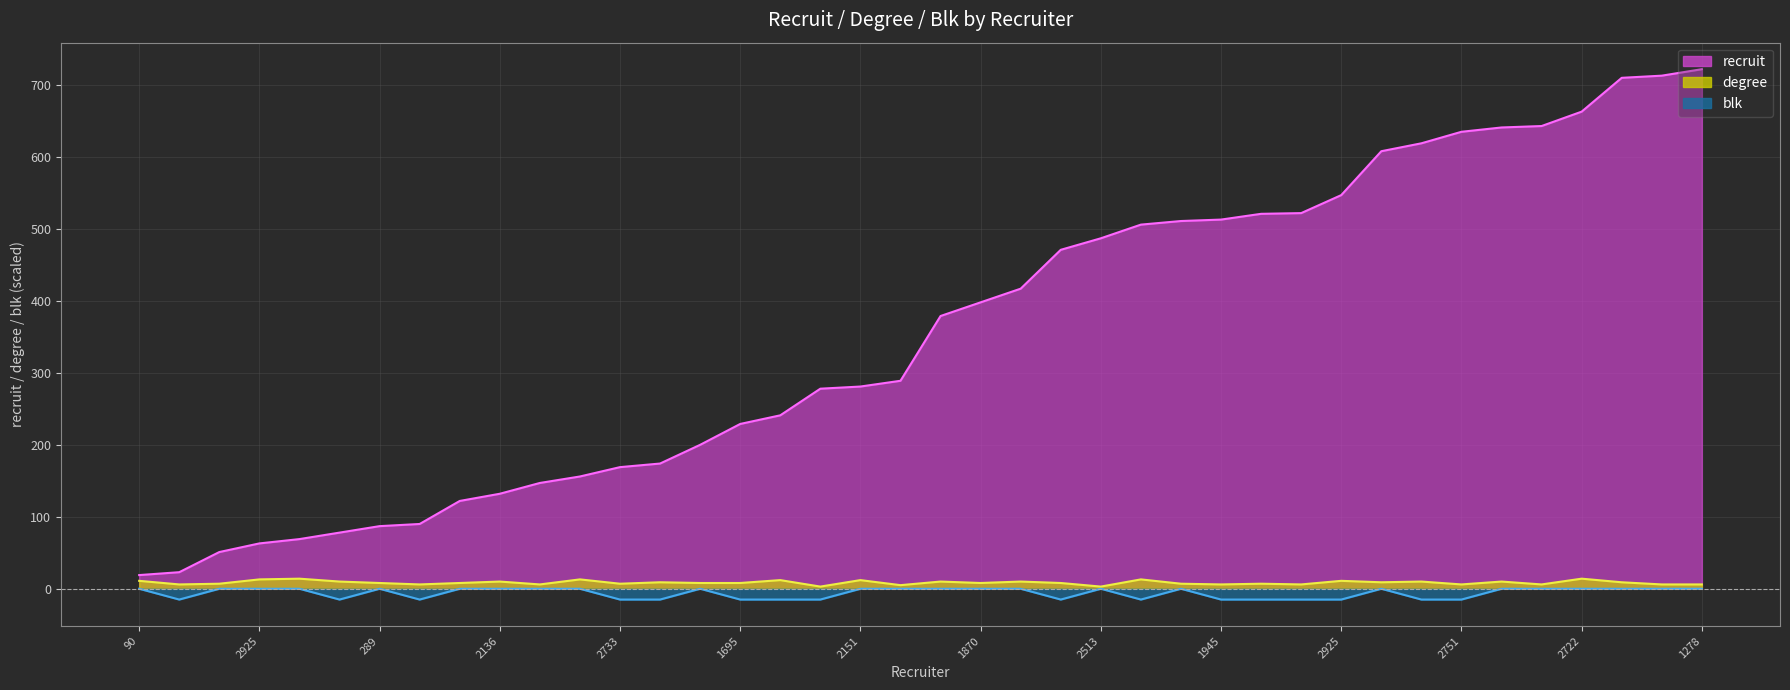

What is the total value across all series at 90?

30